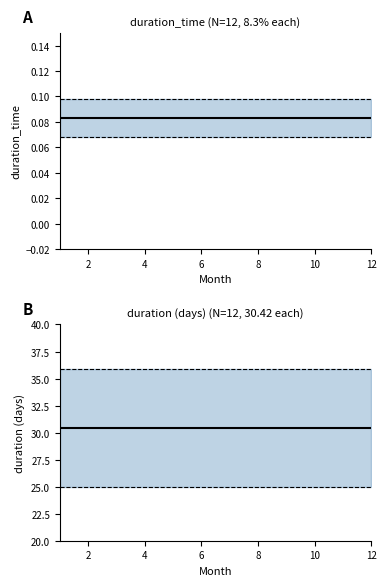

Does the chart have visible grid lines?

No